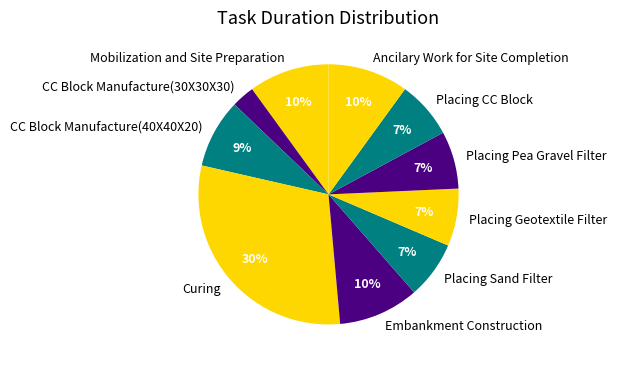

Which slice is the largest?

Curing